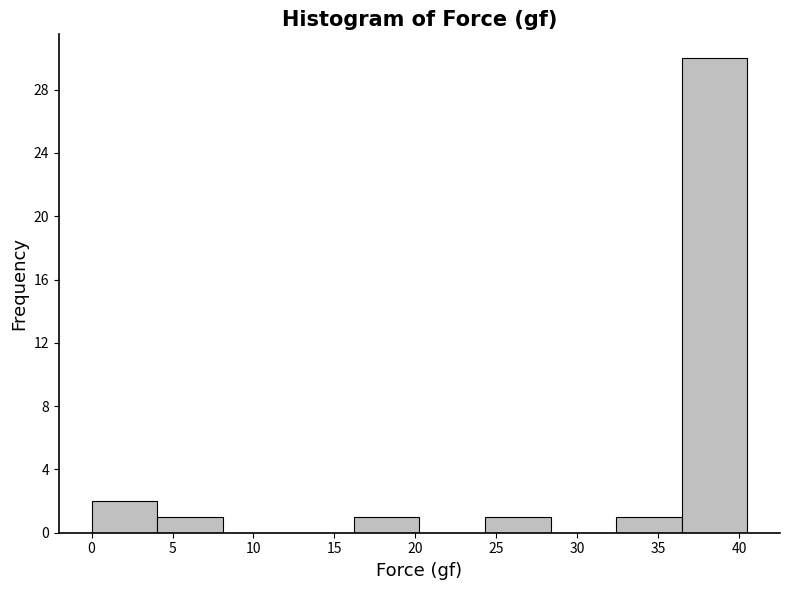

Reading left to right, list every bar in this chart as the range it spans on the x-axis followed by its height. Neither the bar edges nor the heights are printed on the chart, so give them approximately, as read against the axes.

0.00 to 4.05: 2
4.05 to 8.10: 1
8.10 to 12.15: 0
12.15 to 16.20: 0
16.20 to 20.25: 1
20.25 to 24.30: 0
24.30 to 28.35: 1
28.35 to 32.40: 0
32.40 to 36.45: 1
36.45 to 40.50: 30